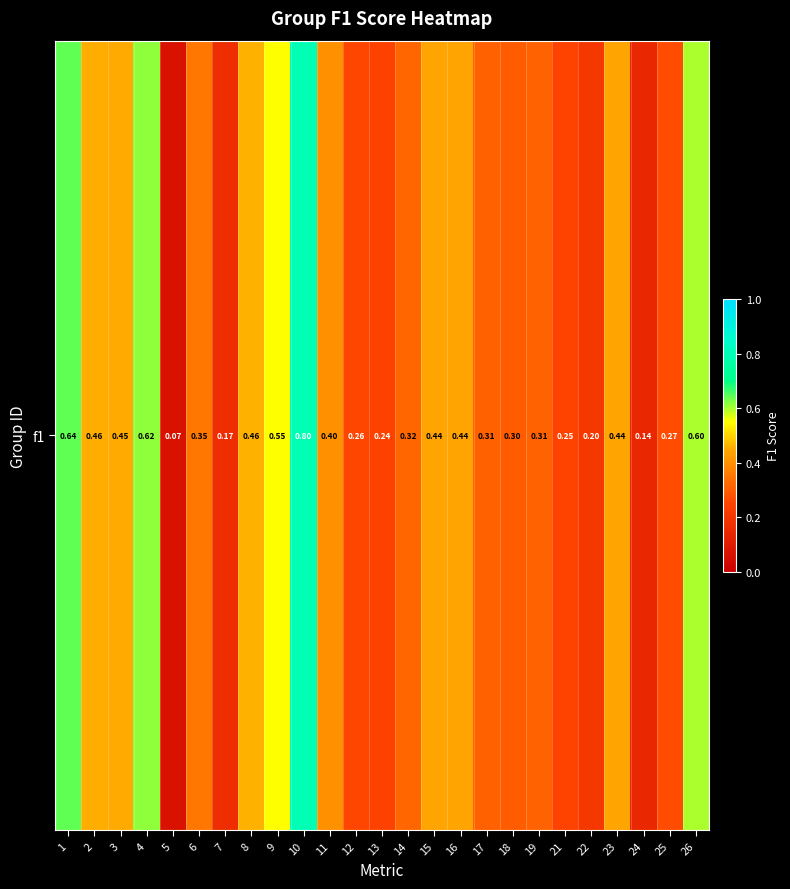

Rank the categories by value from highest to lowest.

10, 1, 4, 26, 9, 8, 2, 3, 23, 15, 16, 11, 6, 14, 19, 17, 18, 25, 12, 21, 13, 22, 7, 24, 5